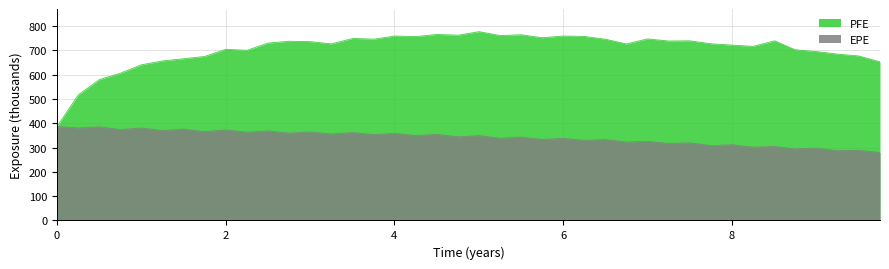

True or false: PFE has a value of 721.2 at 8.00273.

True